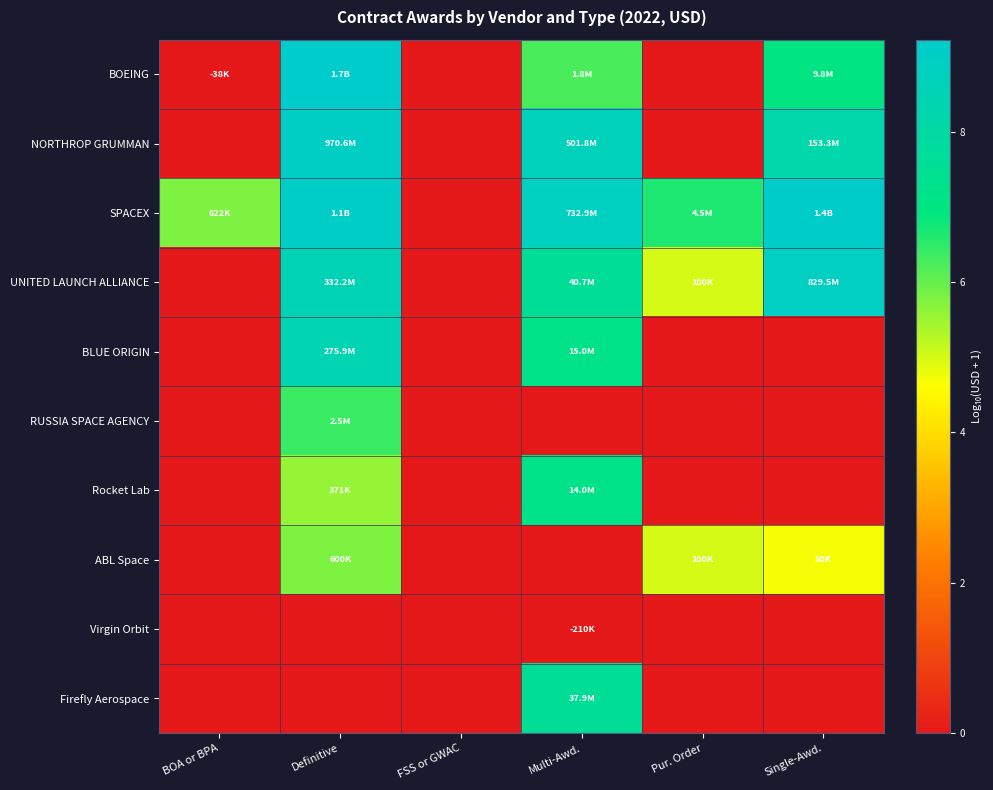

Rank the series by their maximum value, from lowest to highest.

Virgin Orbit, ABL Space, RUSSIA SPACE AGENCY, Rocket Lab, Firefly Aerospace, BLUE ORIGIN, UNITED LAUNCH ALLIANCE, NORTHROP GRUMMAN, SPACEX, BOEING